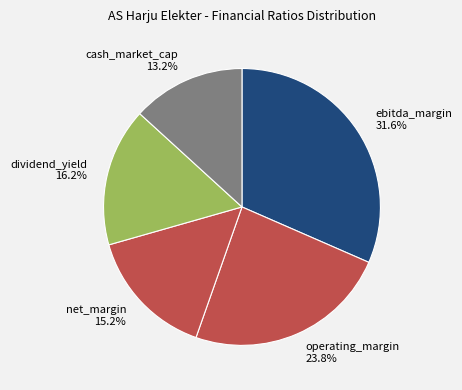

To the nearest percent, what is the average slice percentage?

20%